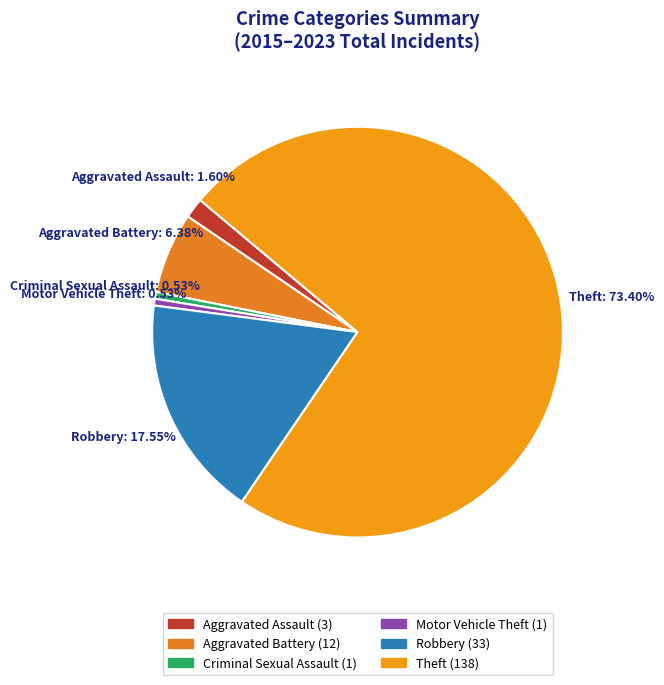

To the nearest percent, what is the difference between the largest and smallest slice percentages?

73%